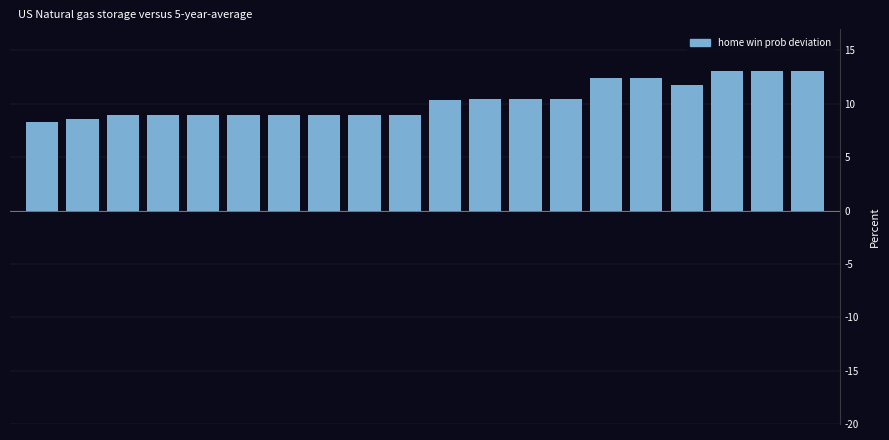

What is the smallest value displayed?

8.3